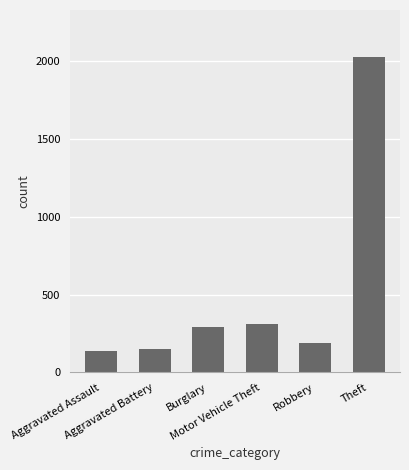

True or false: the data shows 192 at Robbery.

True